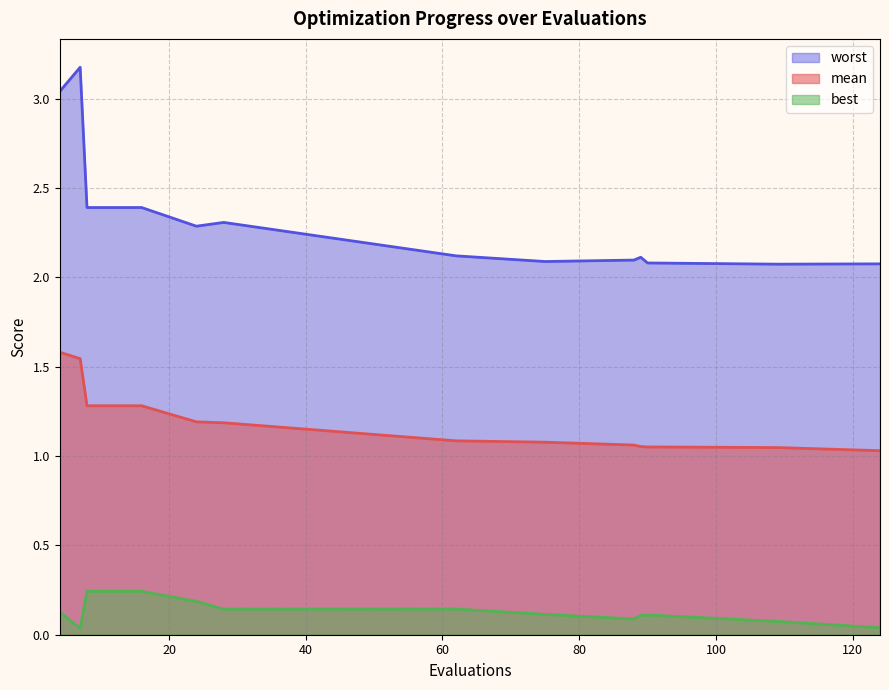

True or false: best and worst cross at least once.

False